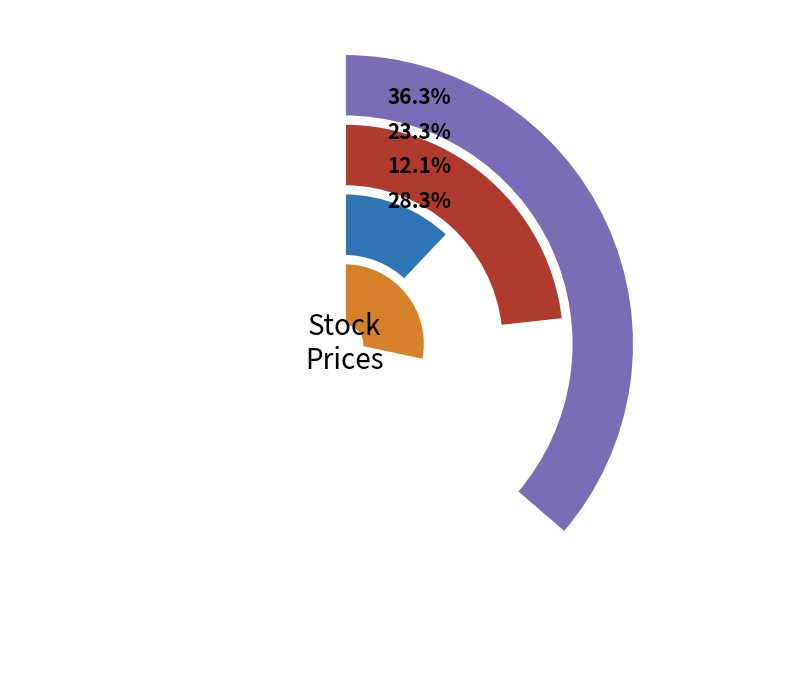

To the nearest percent, what is the difference between the largest and smallest slice percentages?

24%